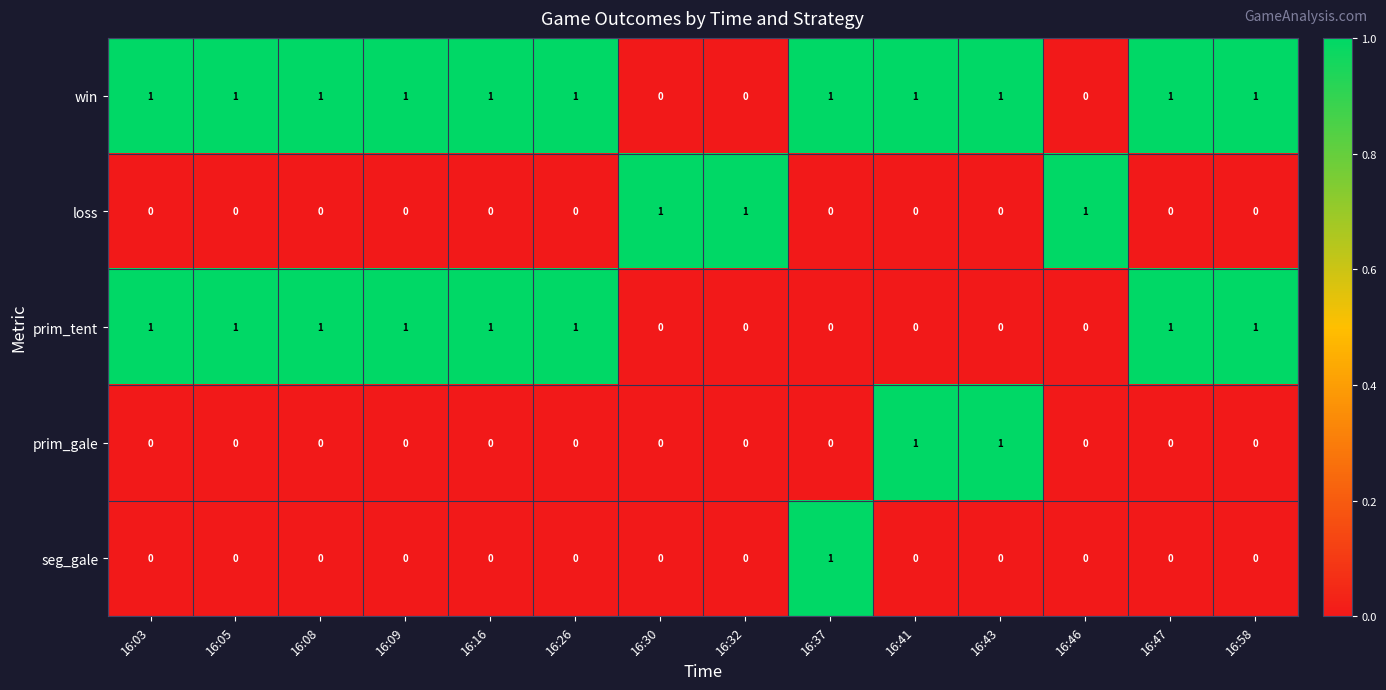

Count the prim_tent values in the range 0 to 1.

14